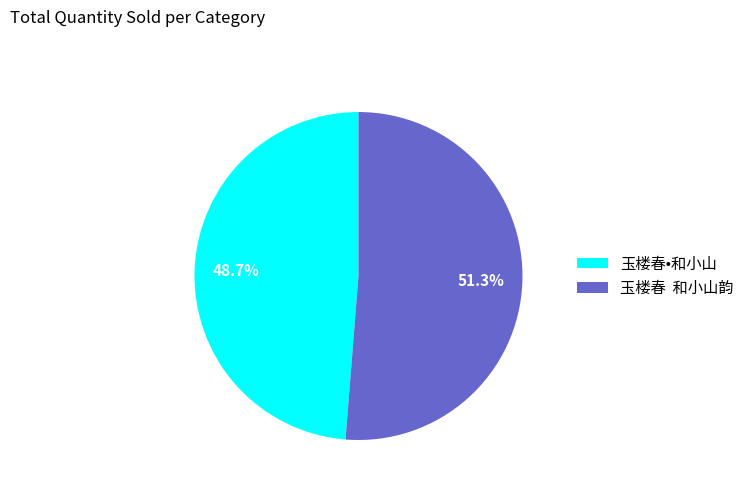

Rank the categories by value from highest to lowest.

玉楼春 和小山韵, 玉楼春•和小山